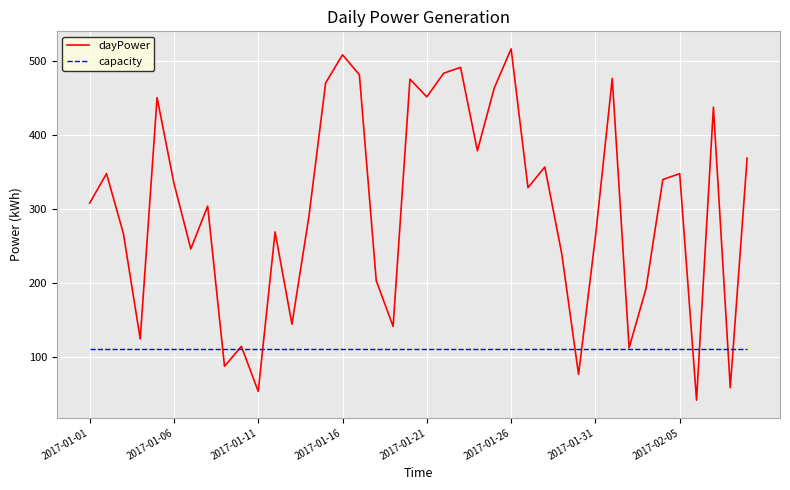

In dayPower, how many points are higher than both neighbors (excluding endpoints)?

13